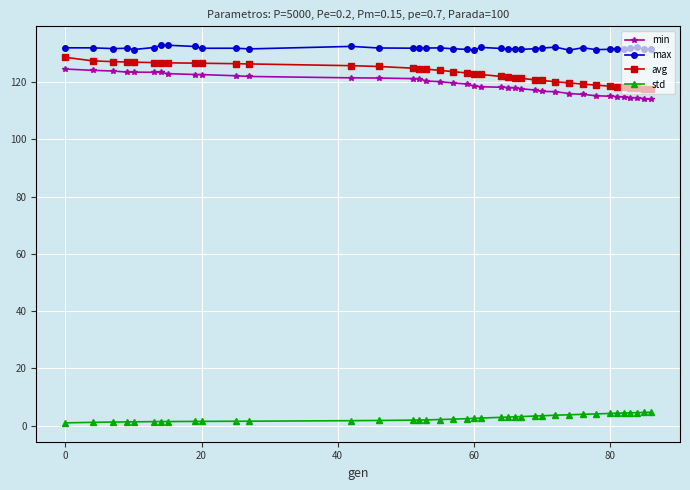

True or false: std and max intersect in this chart.

False